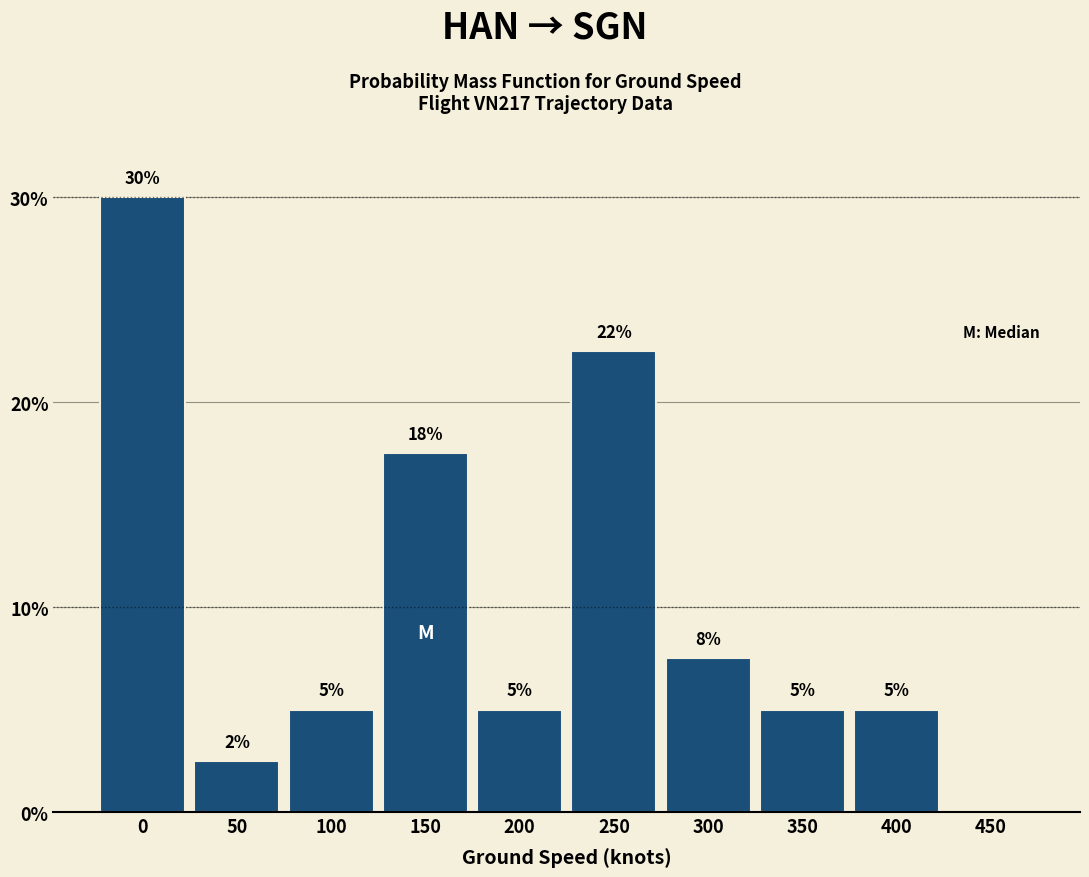

Is it true that the value at 0 is 30.0?

True